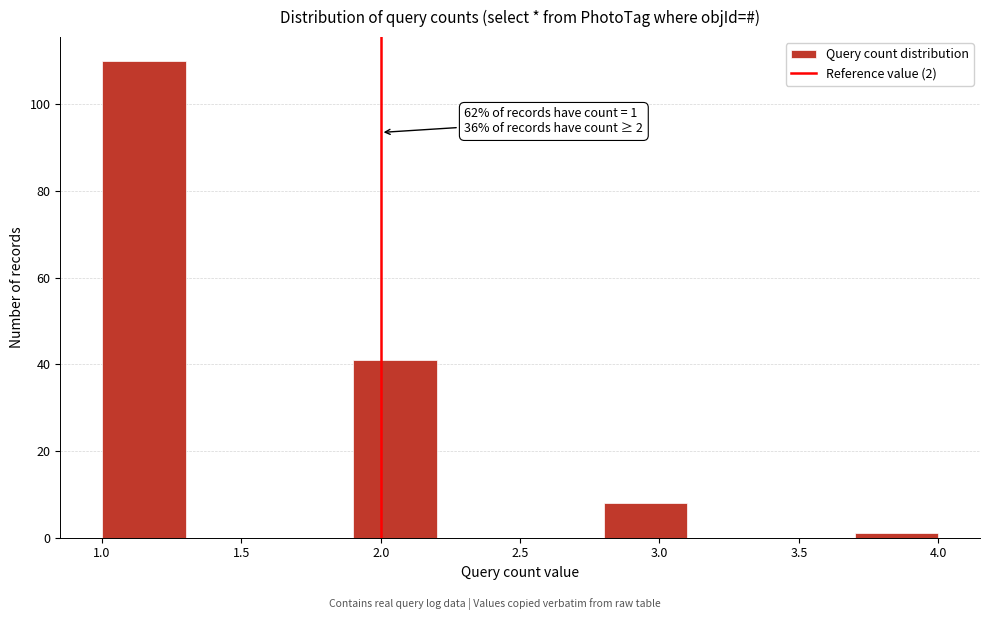

Which range on the x-axis has the tallest bar?

1.0 to 1.3